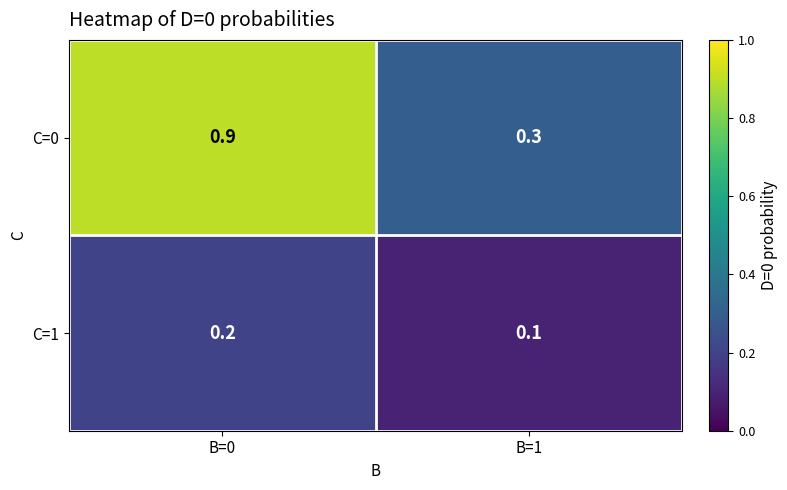

Reading left to right, what are all the values shown in this chart?

C=0: 0.9	0.3
C=1: 0.2	0.1